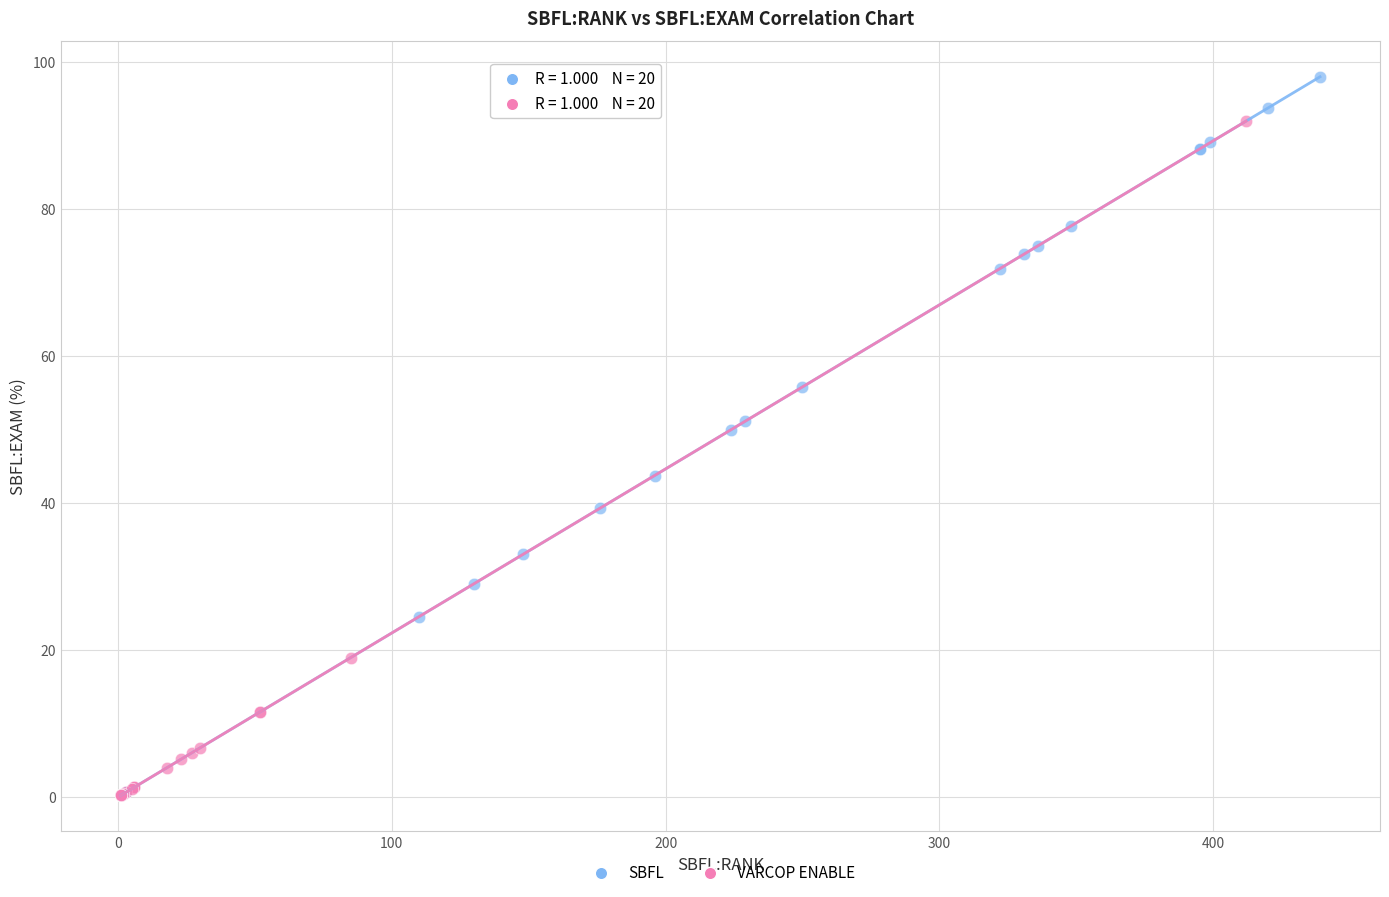

Which series reaches the maximum Y coordinate?

SBFL